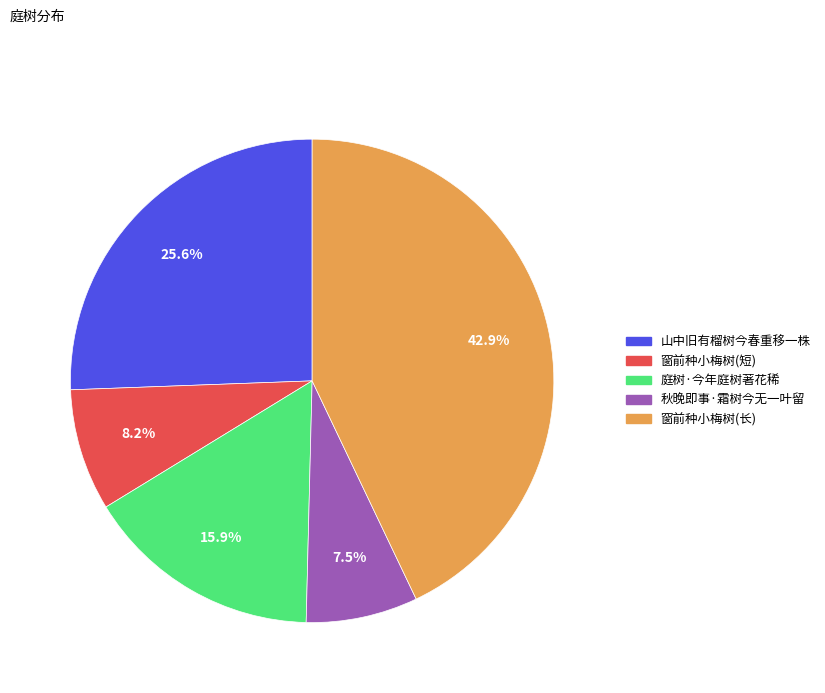

Rank the categories by value from lowest to highest.

秋晚即事·霜树今无一叶留, 窗前种小梅树(短), 庭树·今年庭树著花稀, 山中旧有榴树今春重移一株, 窗前种小梅树(长)